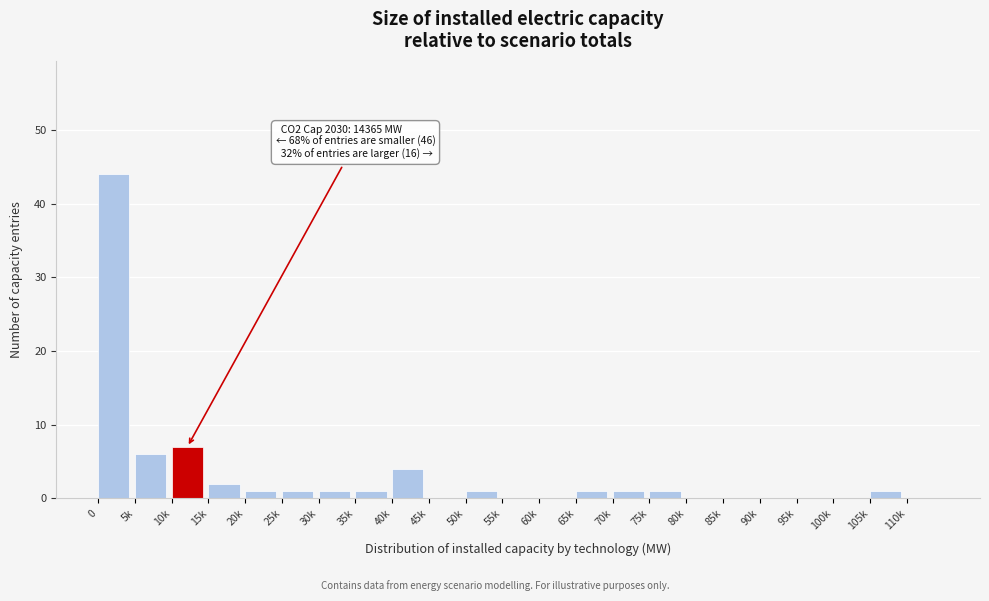

Reading right to left, what are all the values shown in this chart?

110k=0	105k=1	100k=0	95k=0	90k=0	85k=0	80k=0	75k=1	70k=1	65k=1	60k=0	55k=0	50k=1	45k=0	40k=4	35k=1	30k=1	25k=1	20k=1	15k=2	10k=7	5k=6	0=44